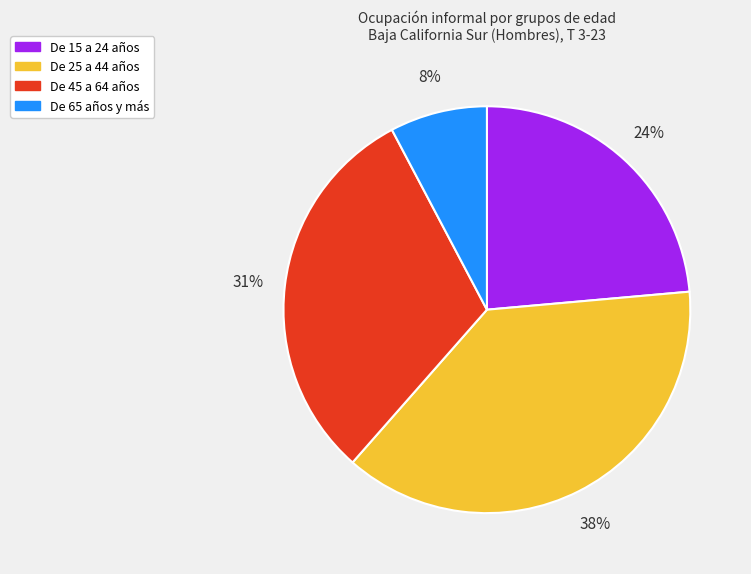

To the nearest percent, what portion does De 15 a 24 años represent?

24%